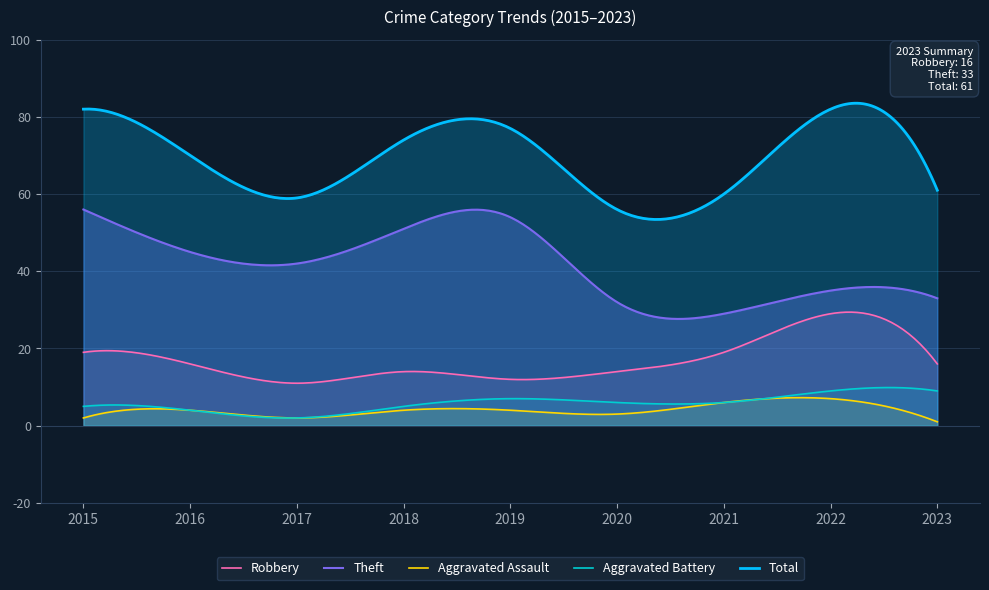

At 2022, list the series in order from smallest to largest.

Aggravated Assault, Aggravated Battery, Robbery, Theft, Total